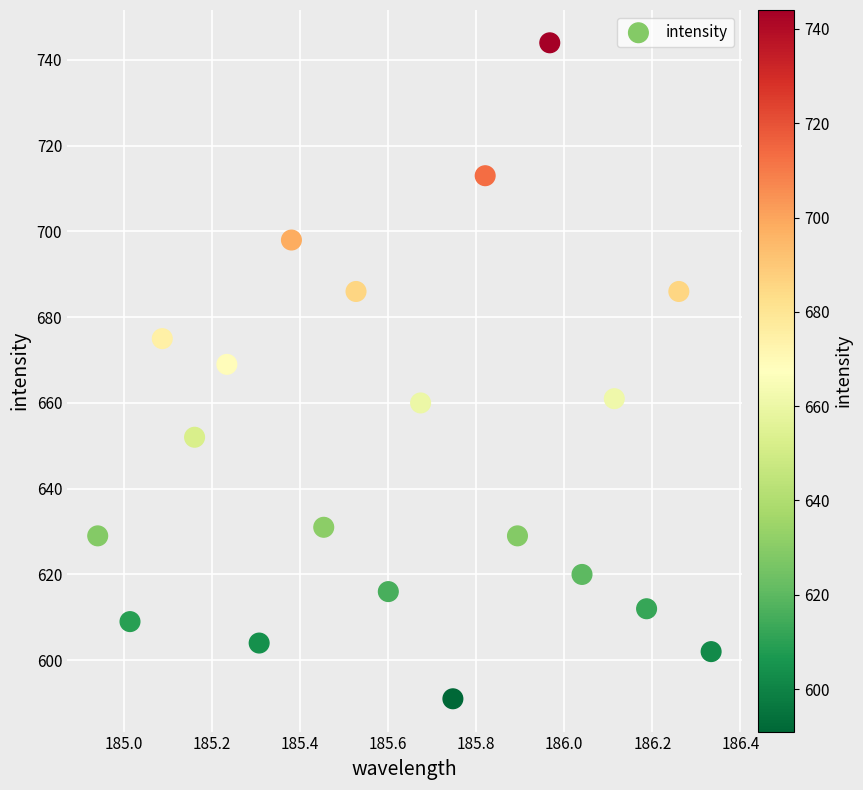

What Y value in the scatter plot is closest to 667?

669